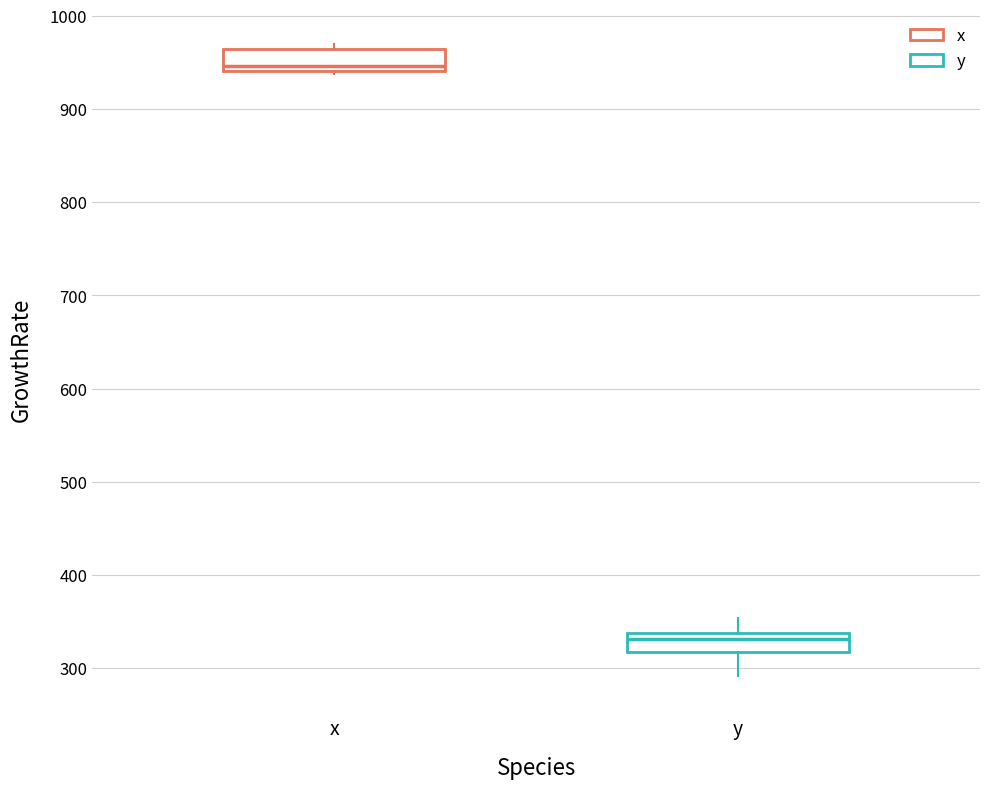

Reading left to right, read every box against the y-axis: the position of its median line, the range the box covers, and the ends of its whiskers. The values are not printed on the chart, so give them approximately, as read against the axis.

x: median 950, box 940 to 960, whiskers 940 to 970
y: median 330, box 320 to 340, whiskers 290 to 350